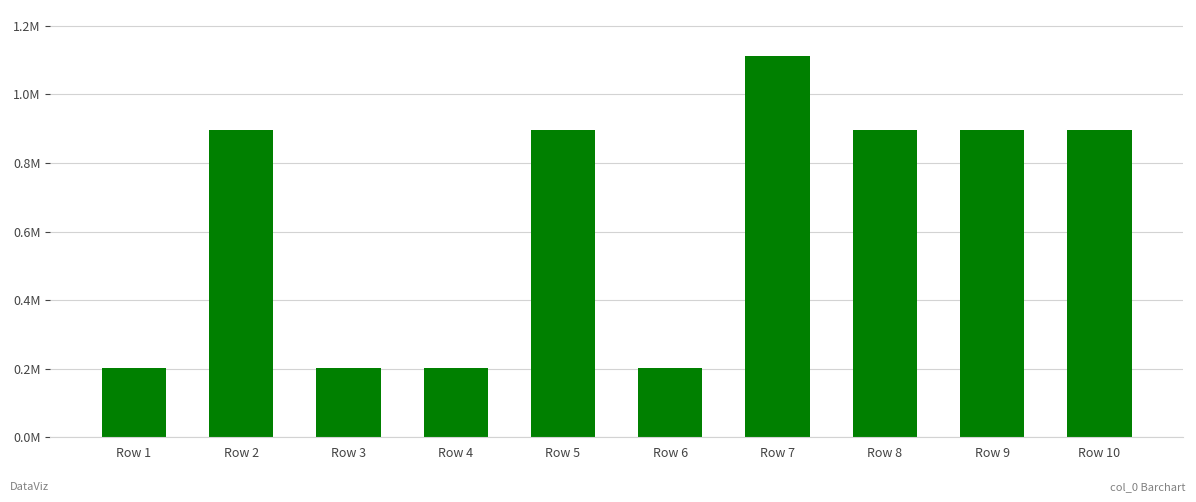

Are the bars horizontal?

No